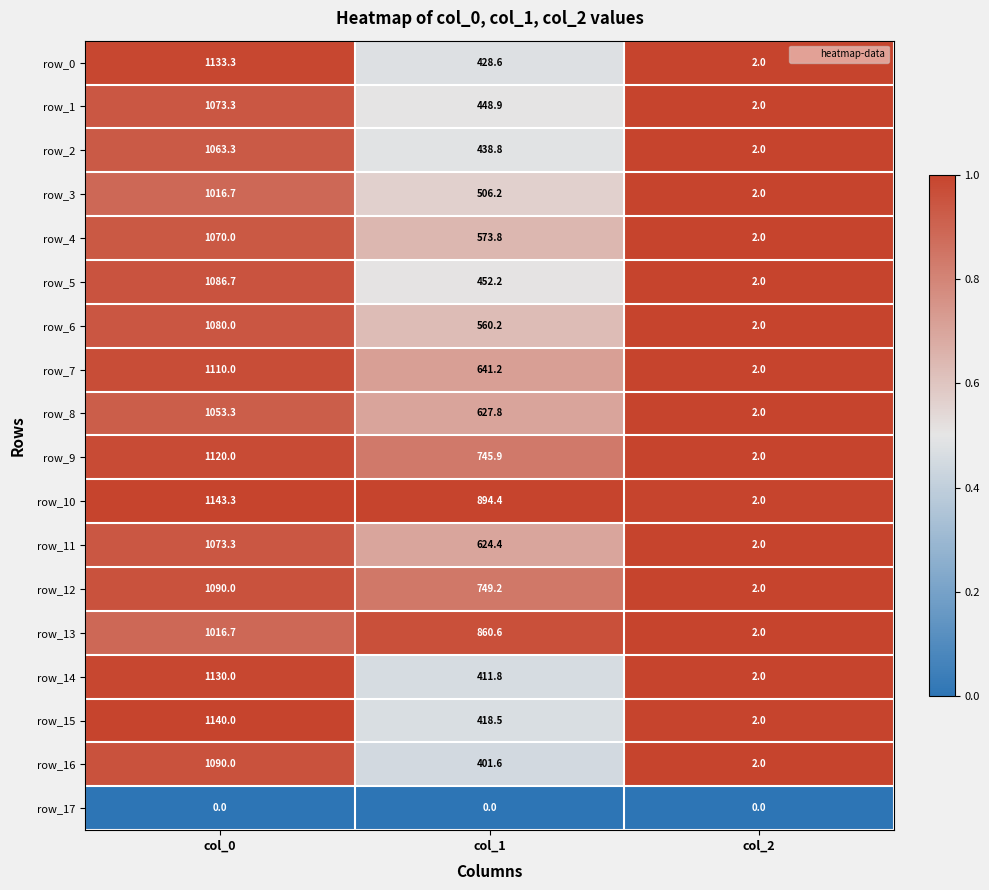

List the labels in order of row_9 value, largest first.

col_0, col_1, col_2